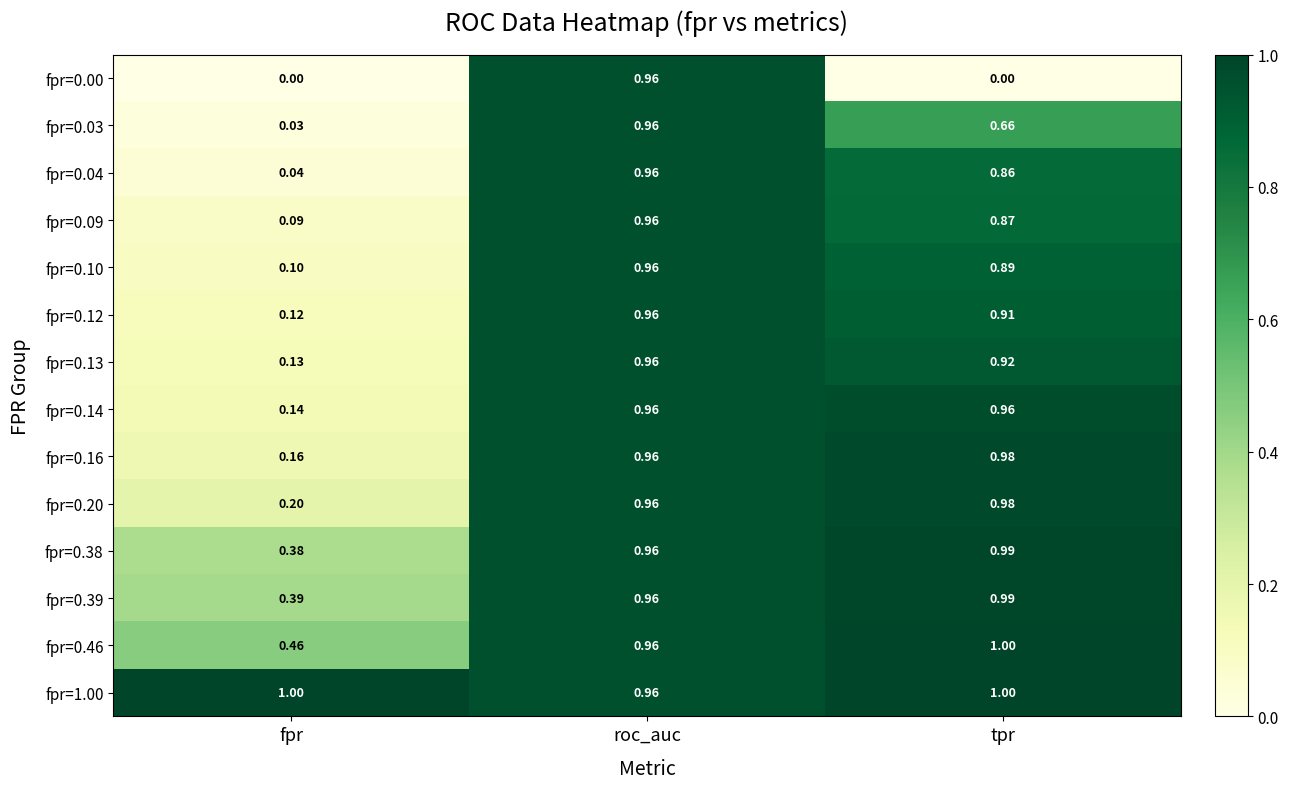

At which label does fpr=0.14 reach its minimum?

fpr